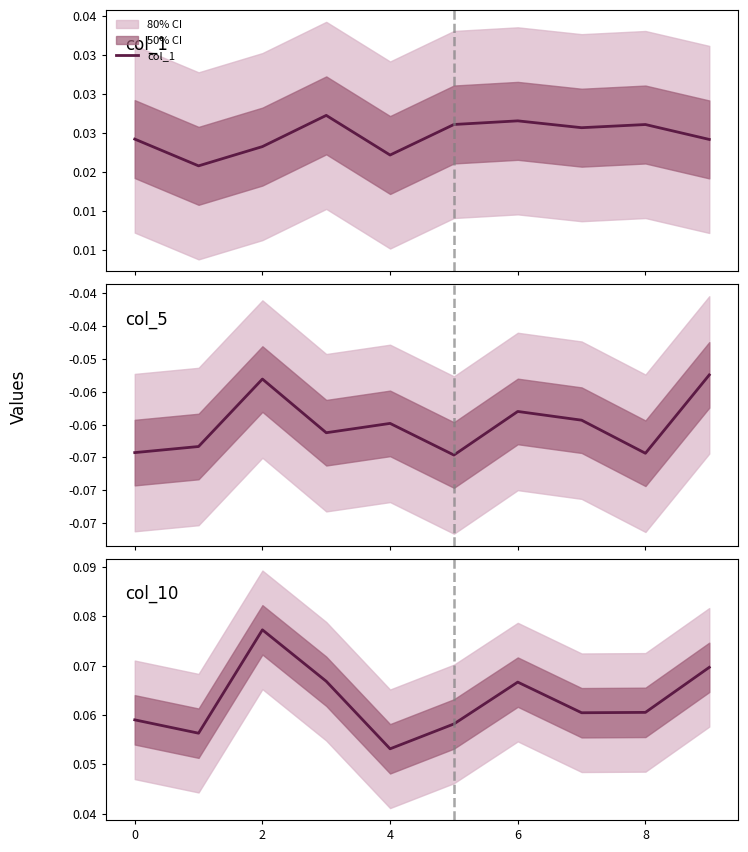

The value of col_1 at 8 is 0.0. True or false?

False